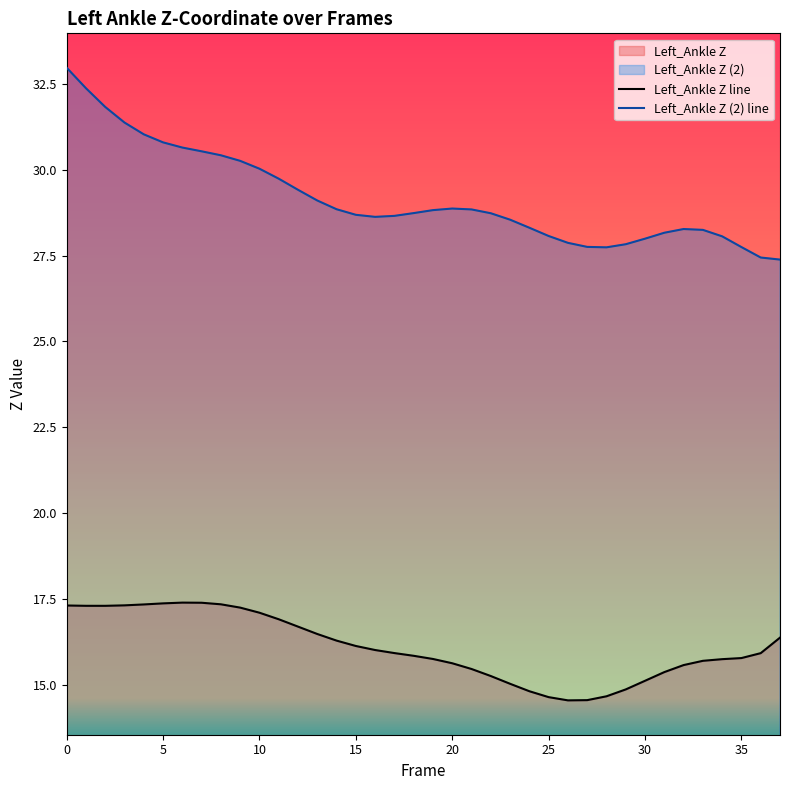

Which series changed the most between 23 and 34?

Left_Ankle Z